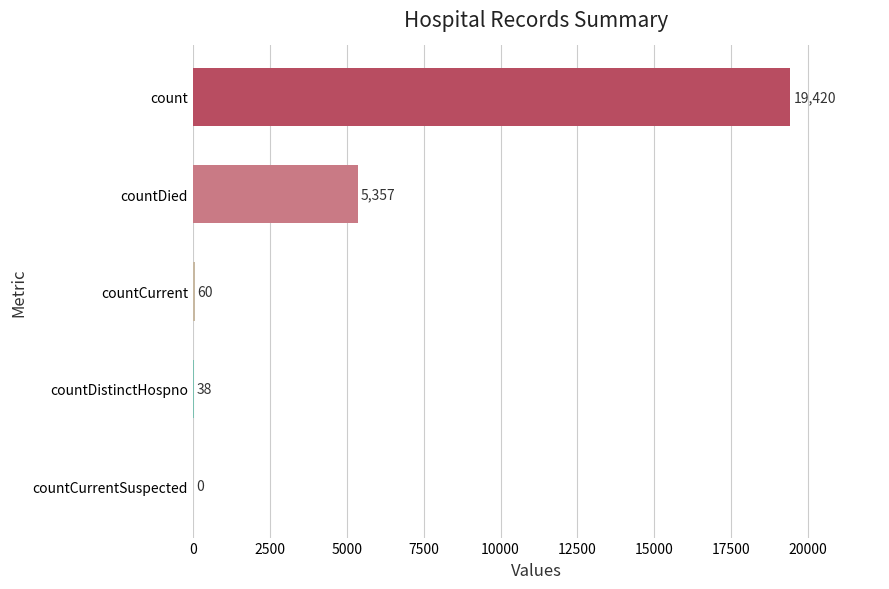

At which category does the chart reach its peak across all series?

count